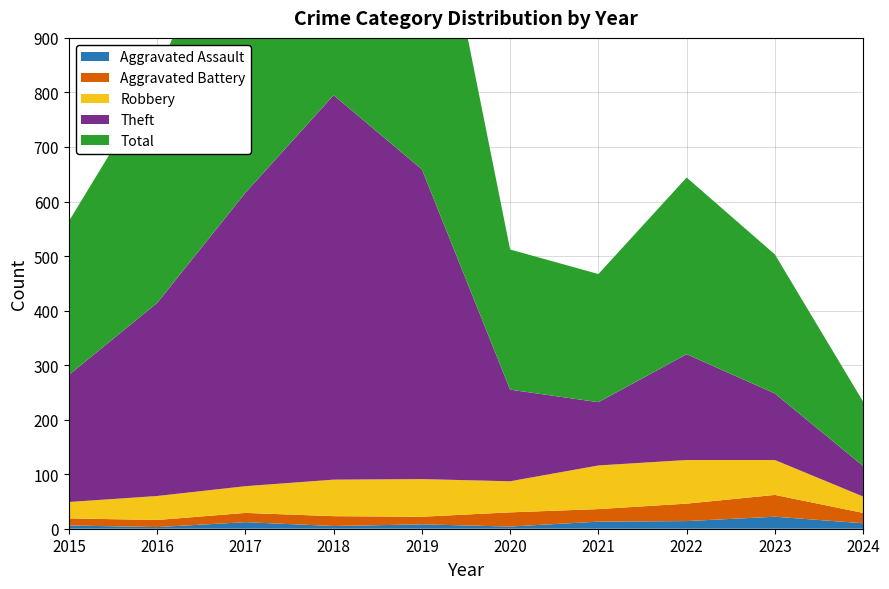

Reading right to left, extract all data points from this chart.

Aggravated Assault: 10	22	14	13	4	8	5	12	3	6
Aggravated Battery: 19	40	32	23	26	14	18	17	13	13
Robbery: 30	64	80	80	57	69	67	49	44	30
Theft: 56	122	194	116	168	568	705	538	354	233
Total: 118	255	324	235	257	660	797	617	416	282